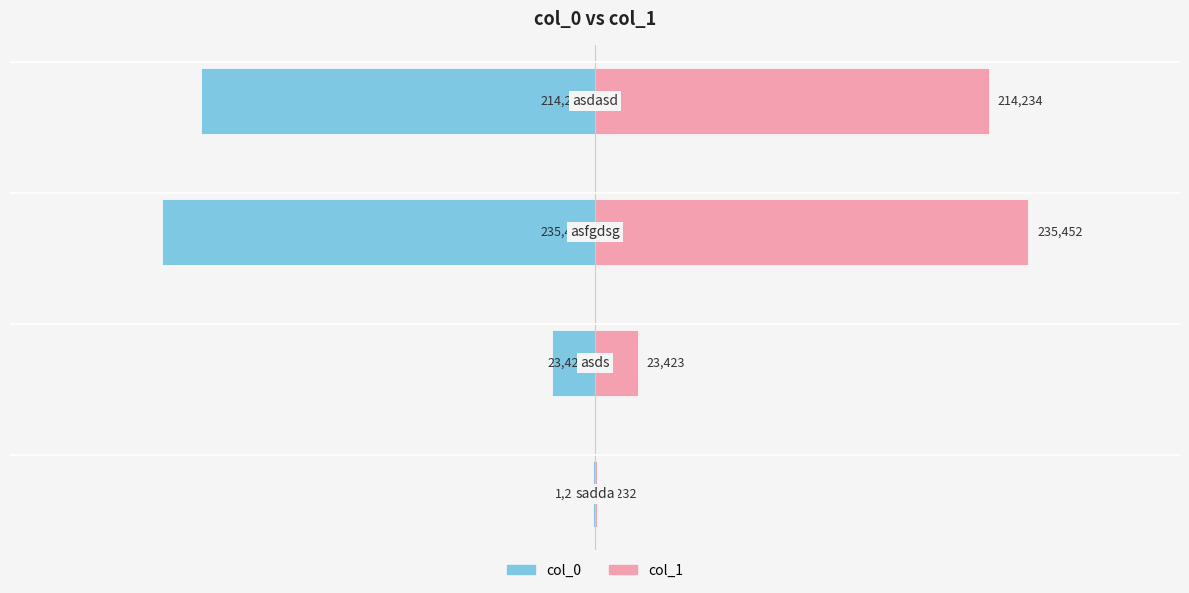

At how many categories does at least one series exceed -147770?

4